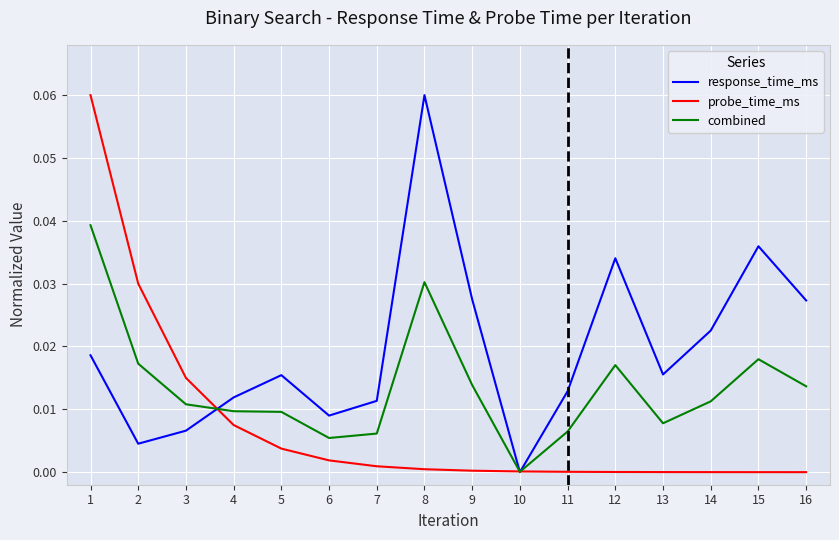

Which series has the largest total across all categories?

response_time_ms